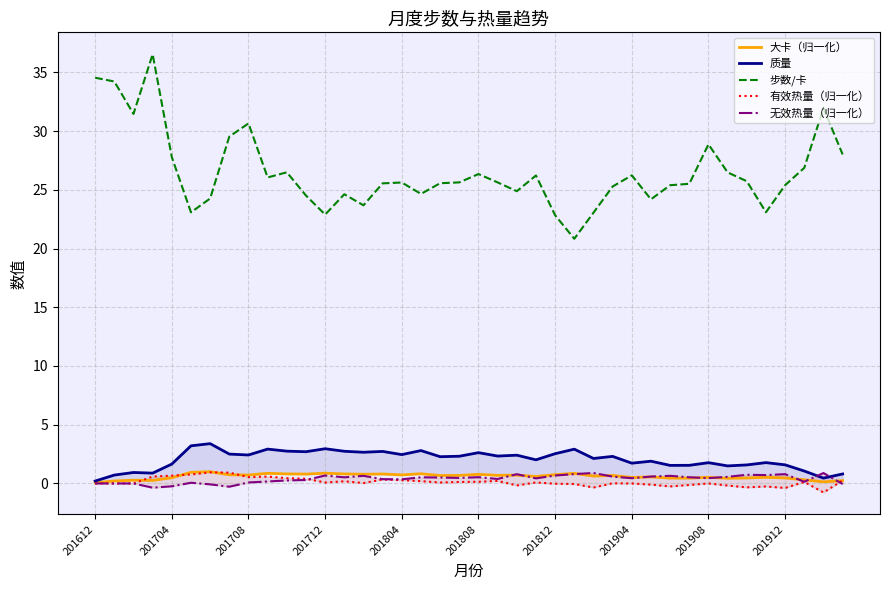

What position from the right is 201612?

40